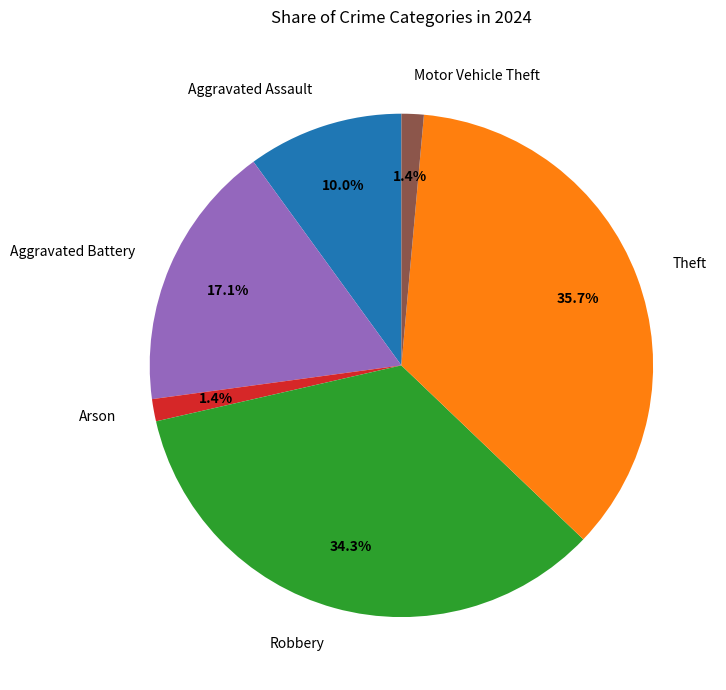

How many segments does this pie chart have?

6